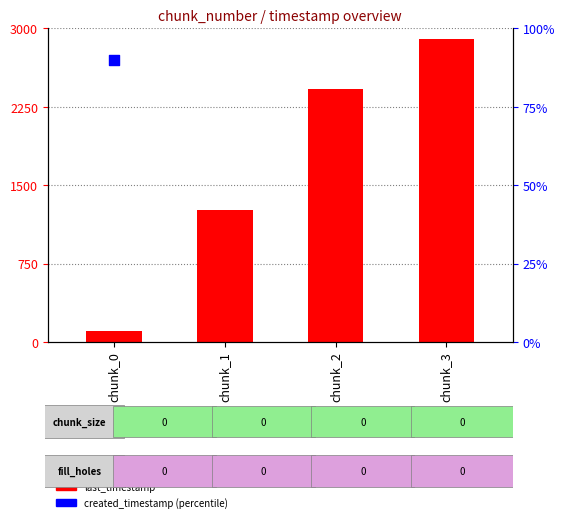

Which series contains the lowest Y value?

created_timestamp